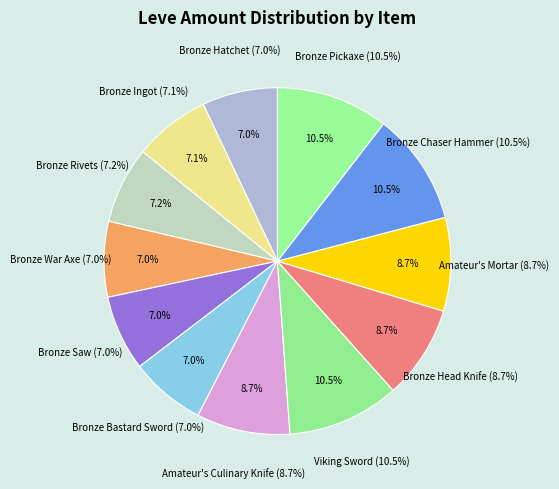

What is the largest slice in the pie chart?

Viking Sword